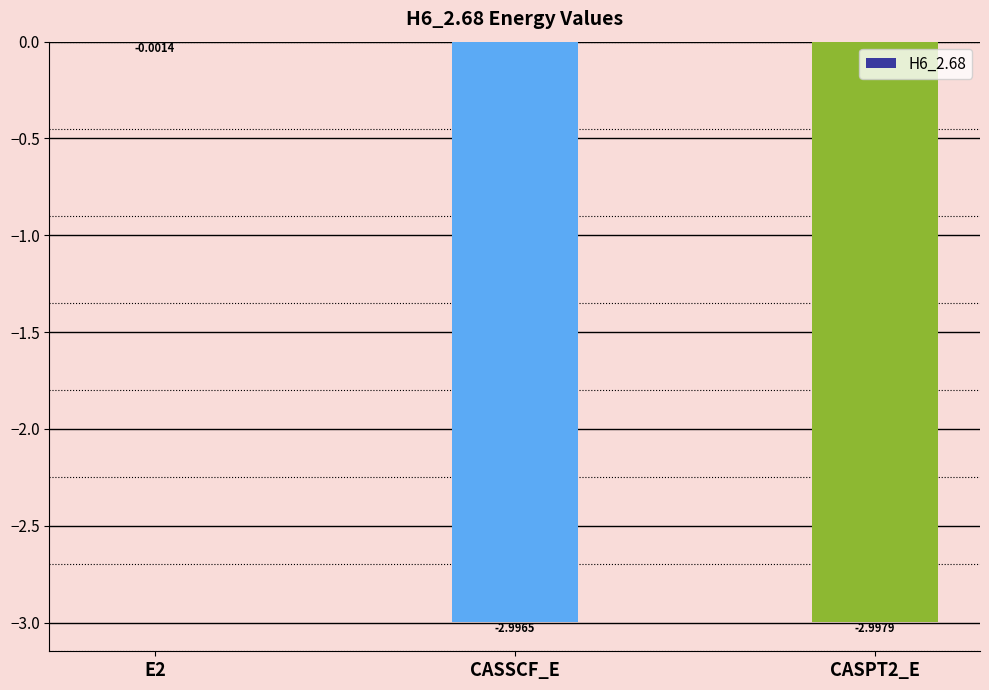

Does the chart contain stacked bars?

No